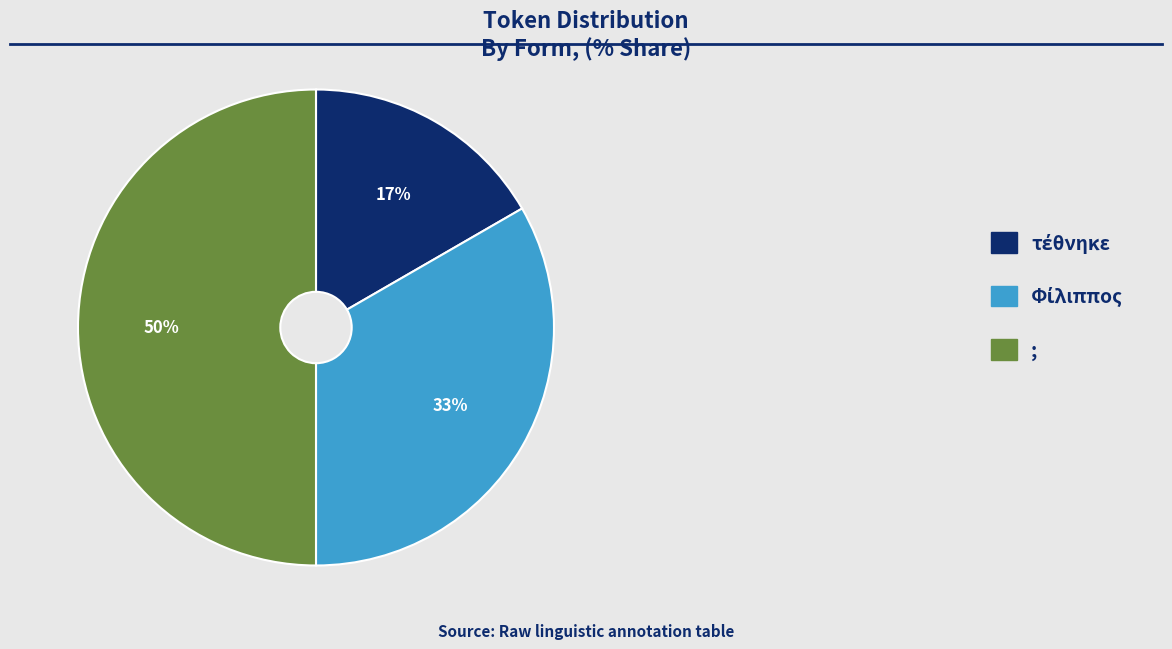

Which slice is the largest?

;